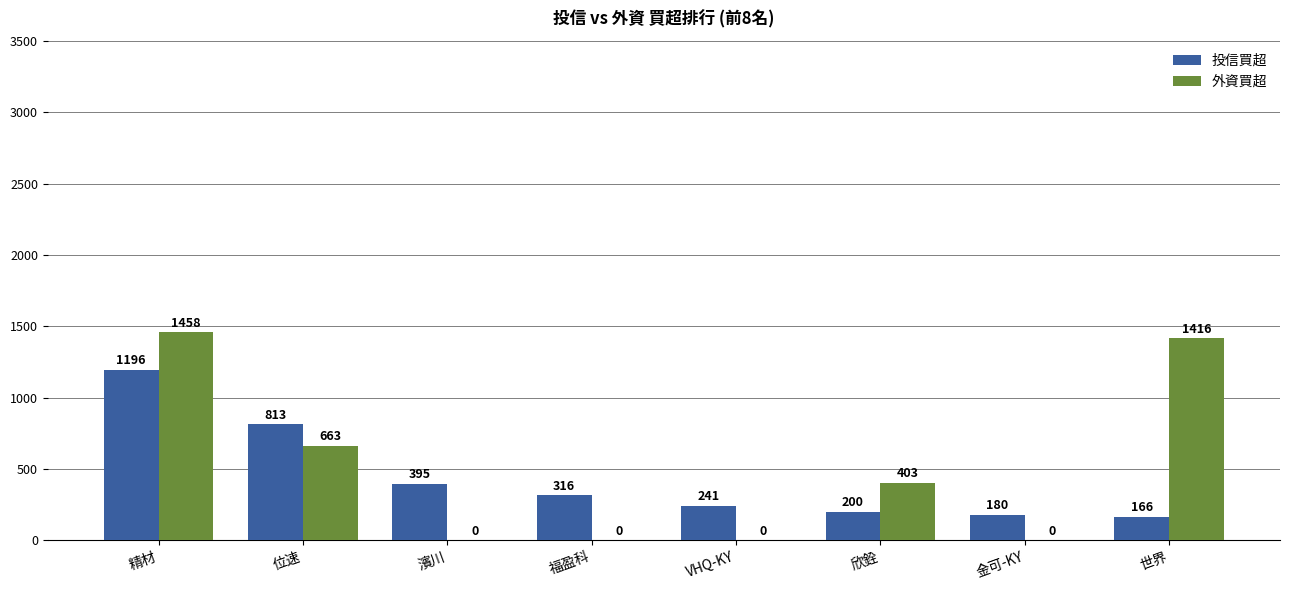

Are the bars grouped side by side (vs. stacked)?

Yes